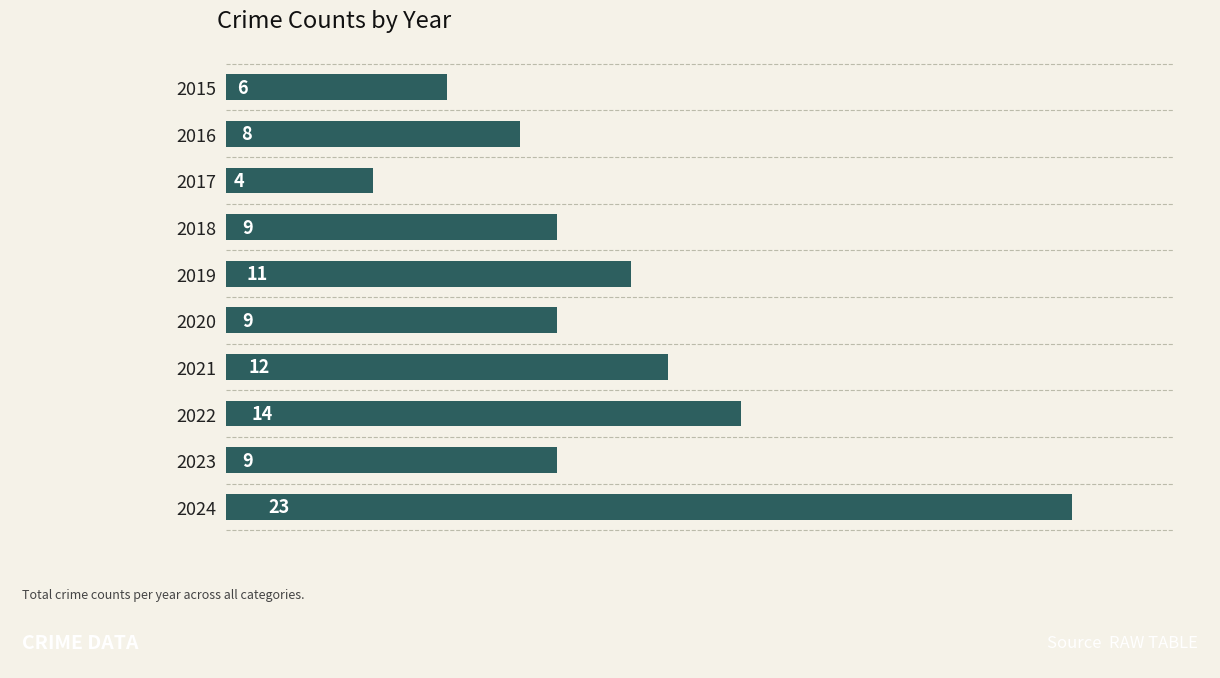

True or false: the data shows 9 at 2018.

True